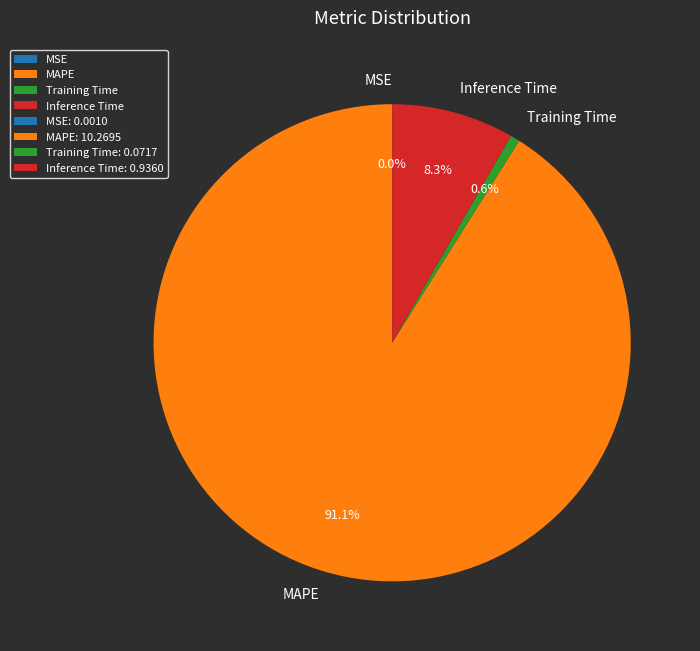

Is it true that Inference Time is 19% of the pie?

False